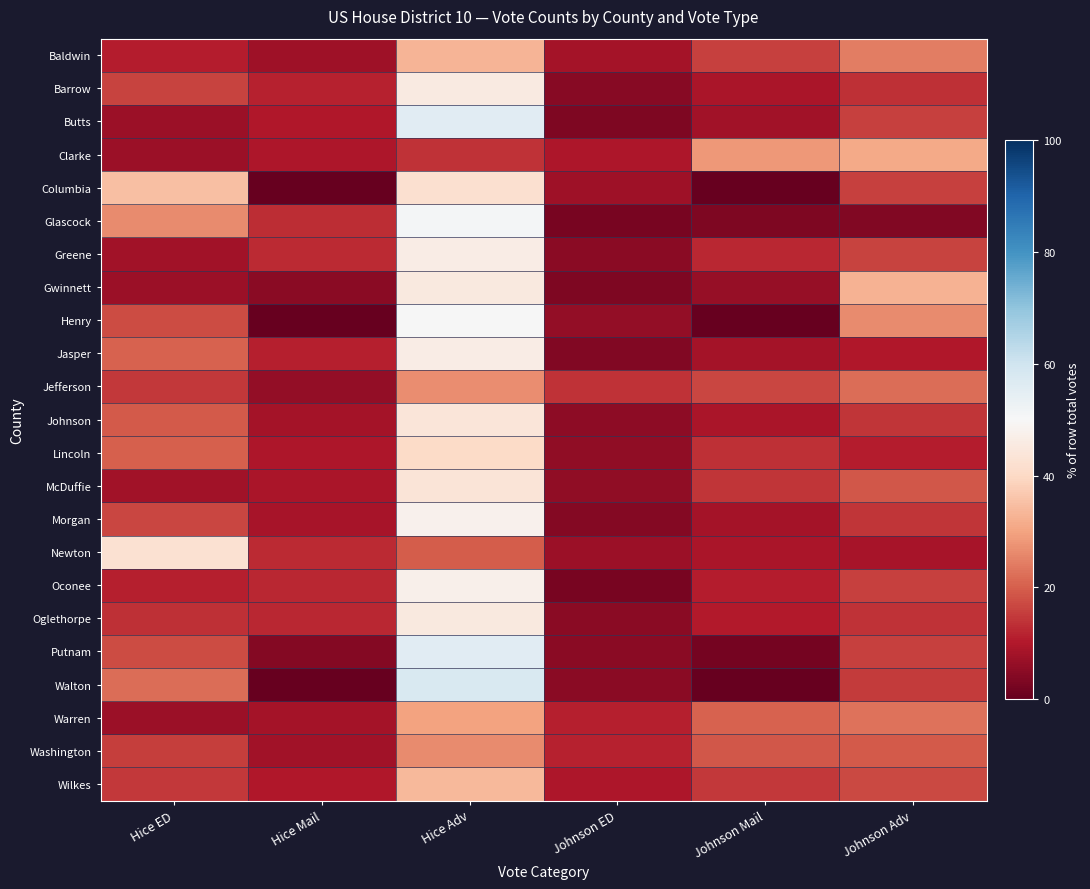

What is the maximum value shown in the chart?

57.5